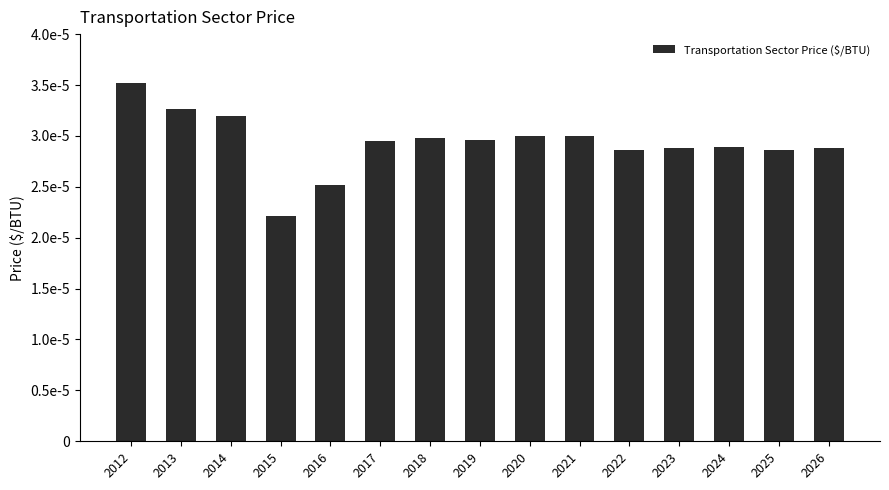

Count the values in the range 0 to 1.

15